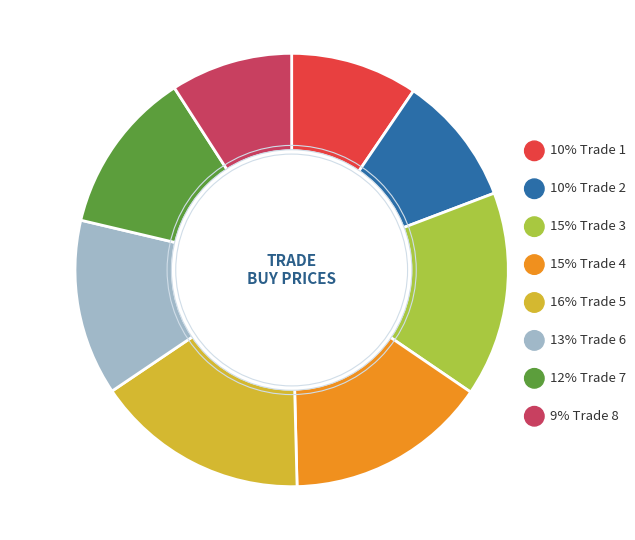

How many slices are in this pie chart?

8